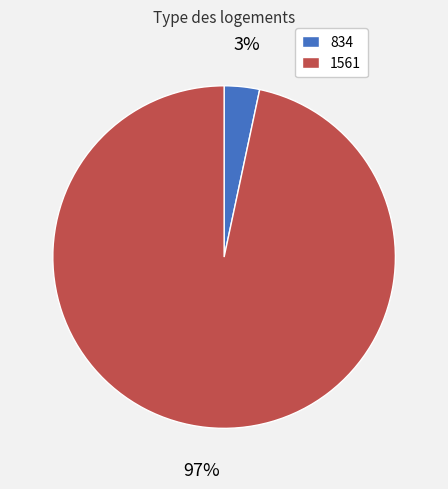

Rank the categories by value from highest to lowest.

1561, 834